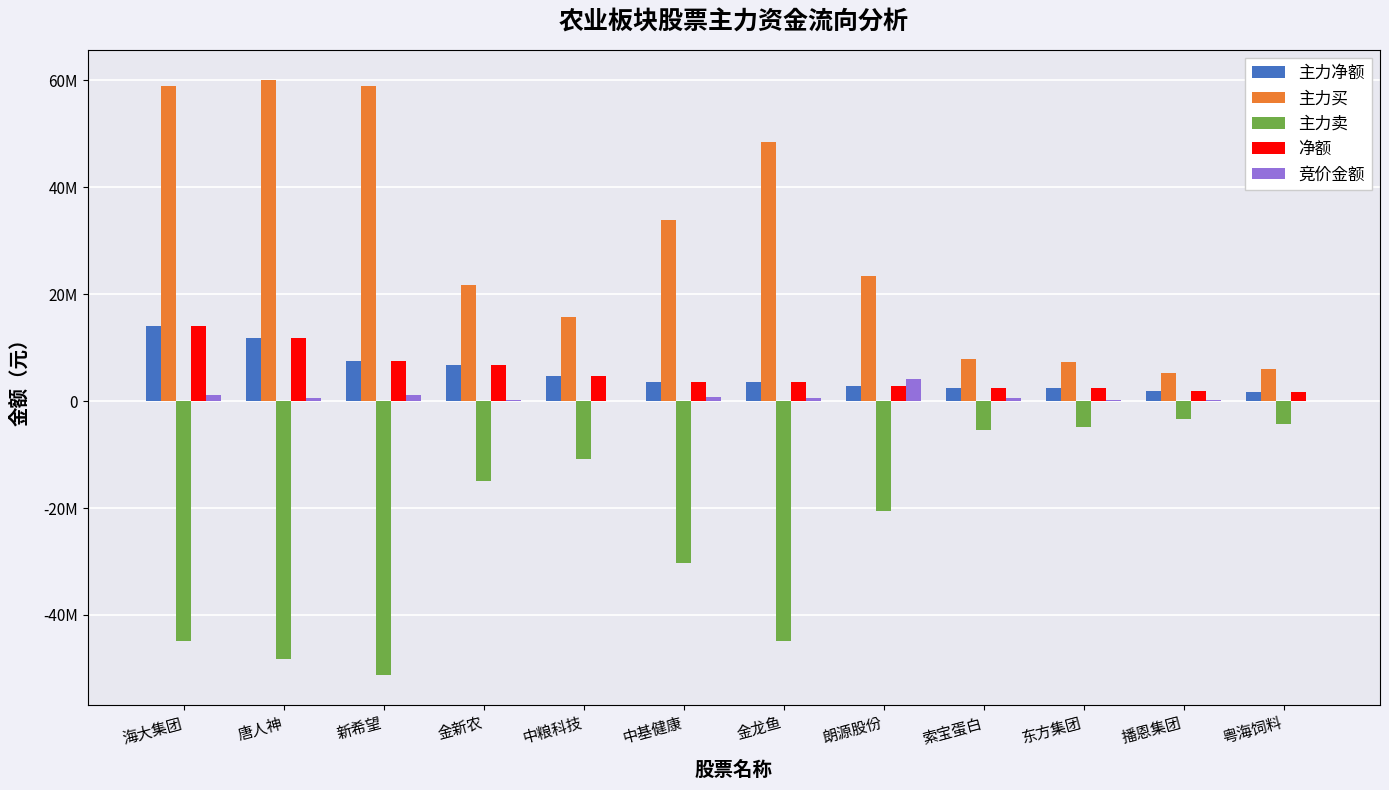

What are all the series names shown in the legend?

主力净额, 主力买, 主力卖, 净额, 竞价金额